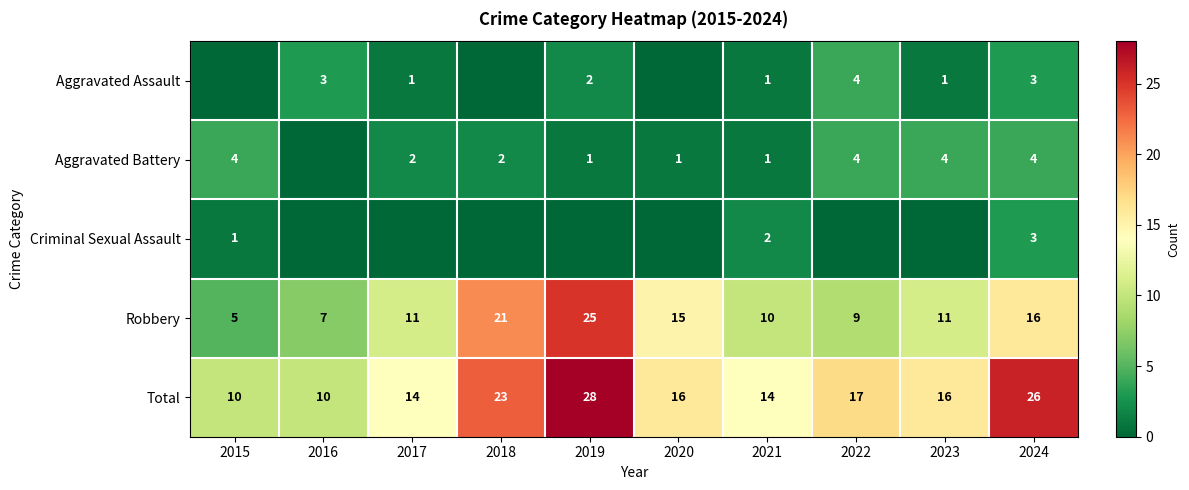

The Criminal Sexual Assault series shows 5 at 2024. True or false?

False